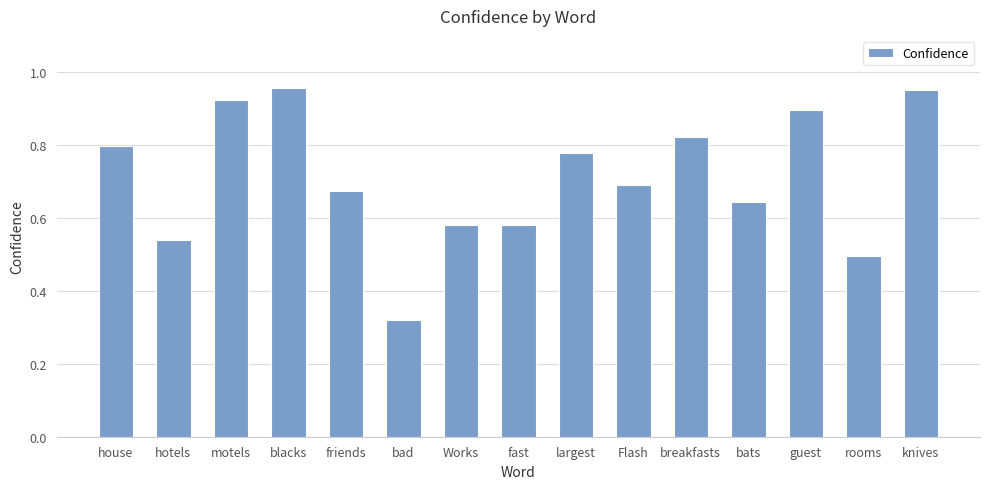

Which label corresponds to the smallest value in the chart?

bad